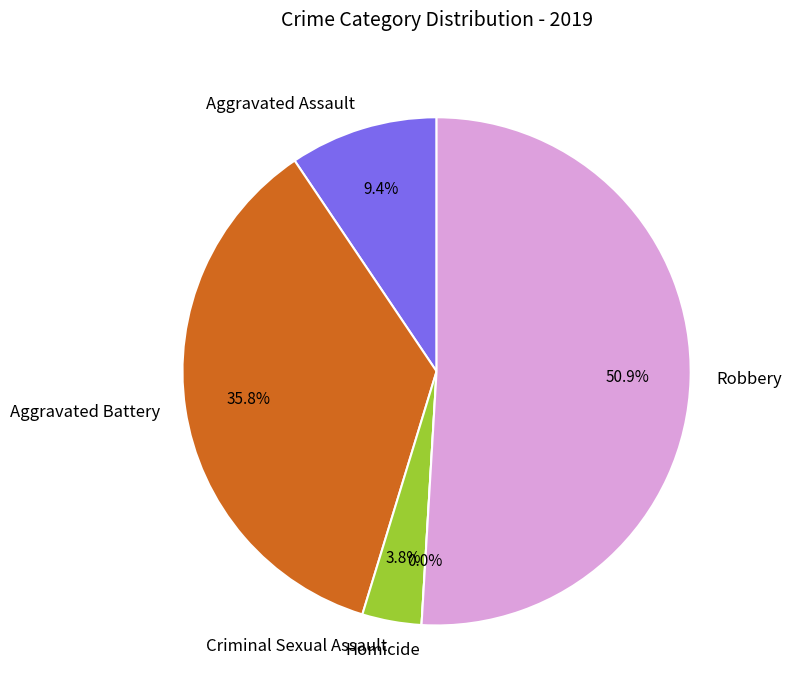

What is the change in value from Aggravated Assault to Criminal Sexual Assault?

-3